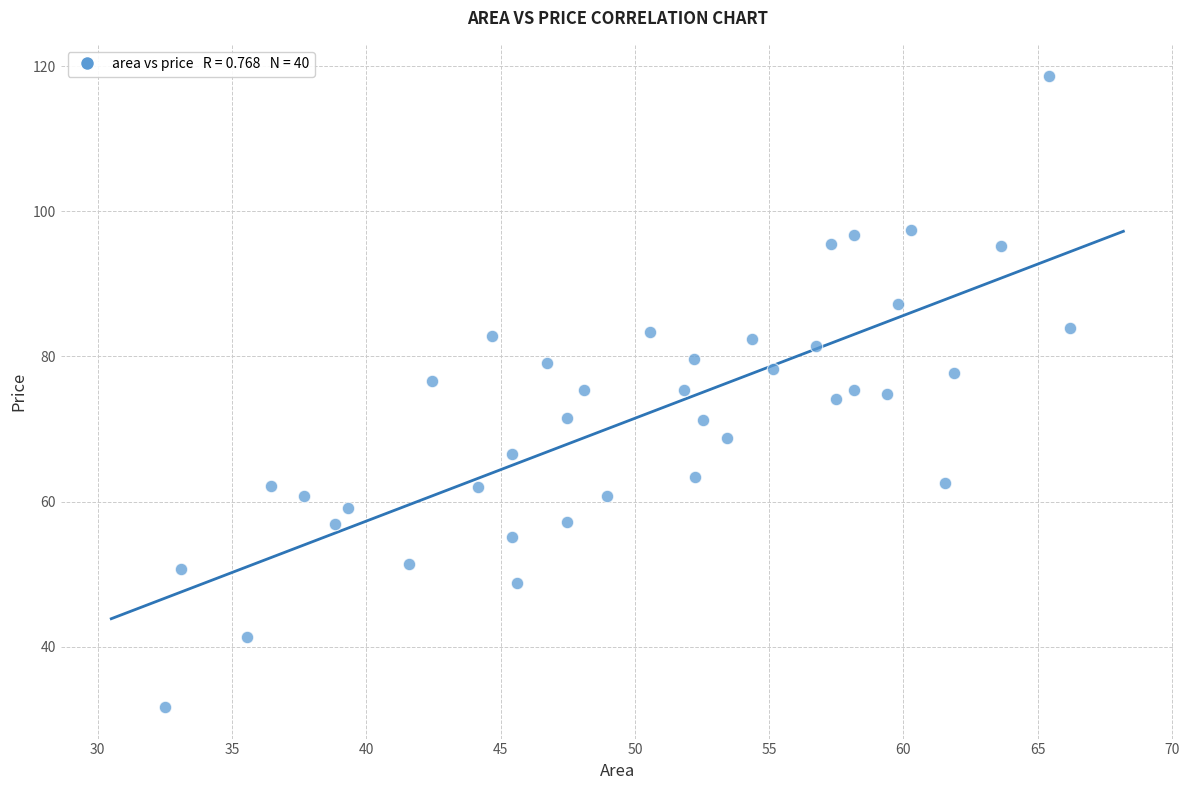

What is the range of Y values (max minus min)?

86.9